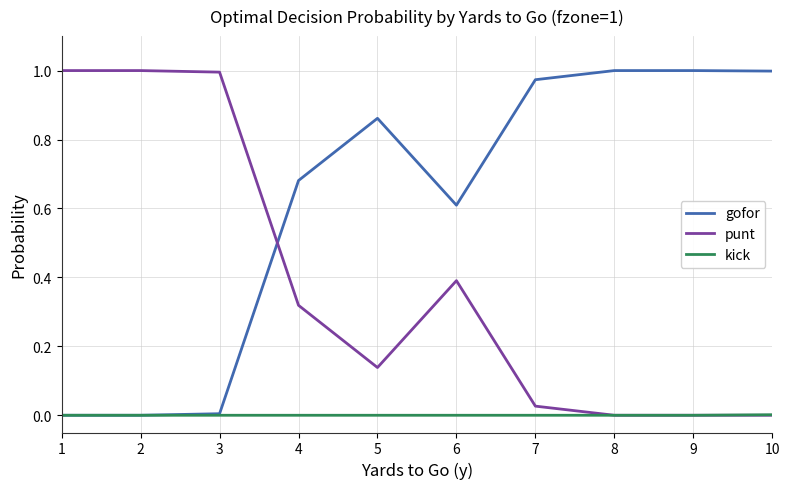

The value of punt at 3 is 1.0. True or false?

True